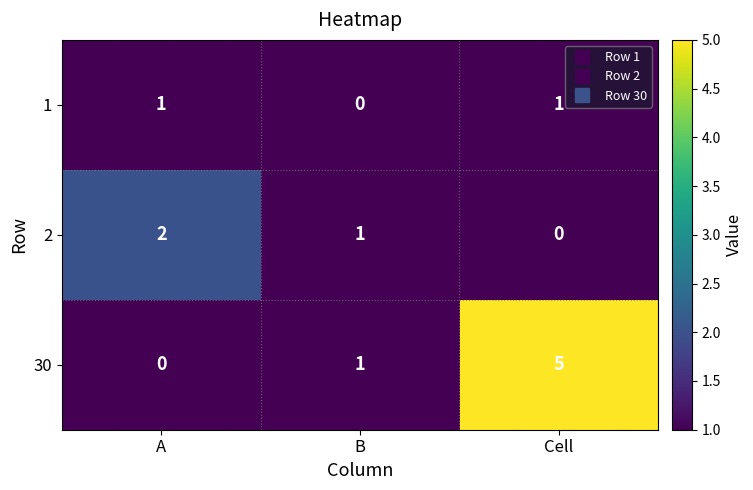

At which category is the sum across all series the highest?

Cell